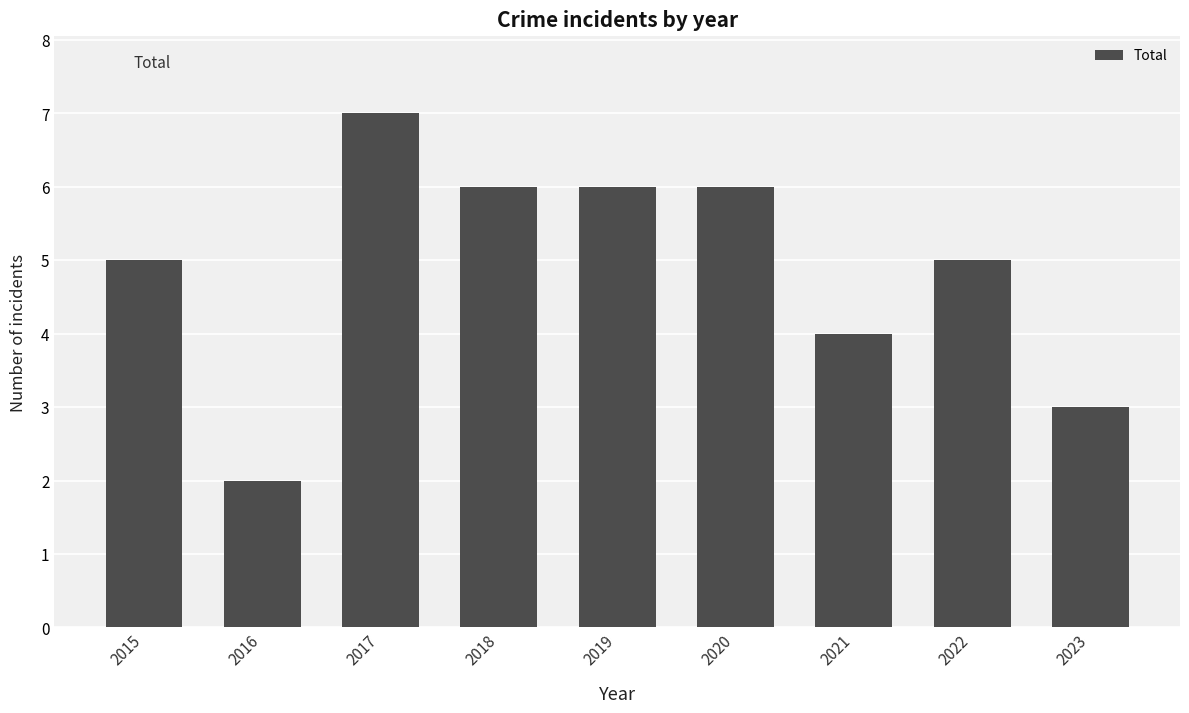

Which has a higher value, 2017 or 2023?

2017